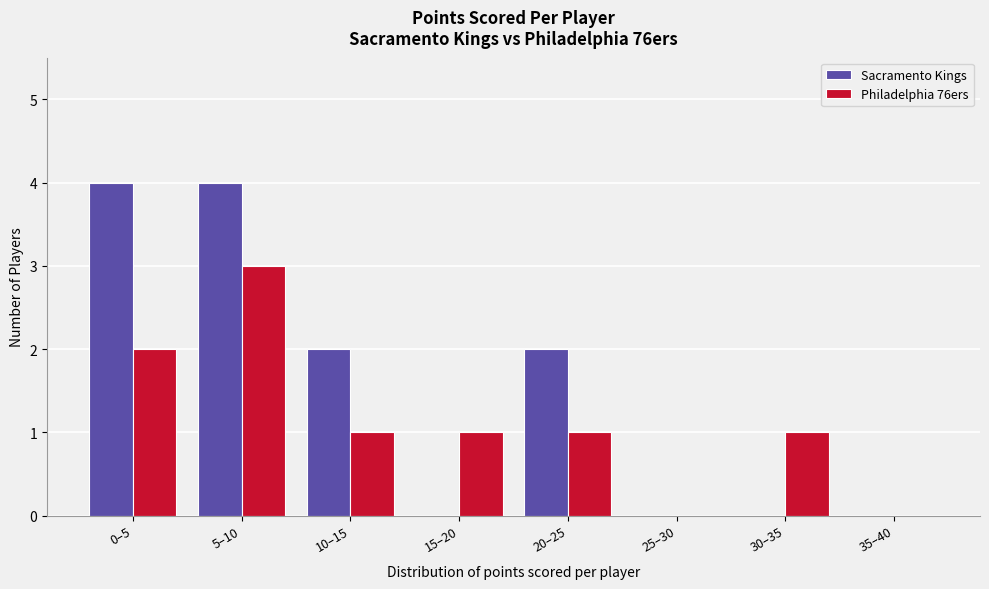

Reading left to right, transcribe all the data shown in this chart.

Sacramento Kings: 0–5=4	5–10=4	10–15=2	15–20=0	20–25=2	25–30=0	30–35=0	35–40=0
Philadelphia 76ers: 0–5=2	5–10=3	10–15=1	15–20=1	20–25=1	25–30=0	30–35=1	35–40=0